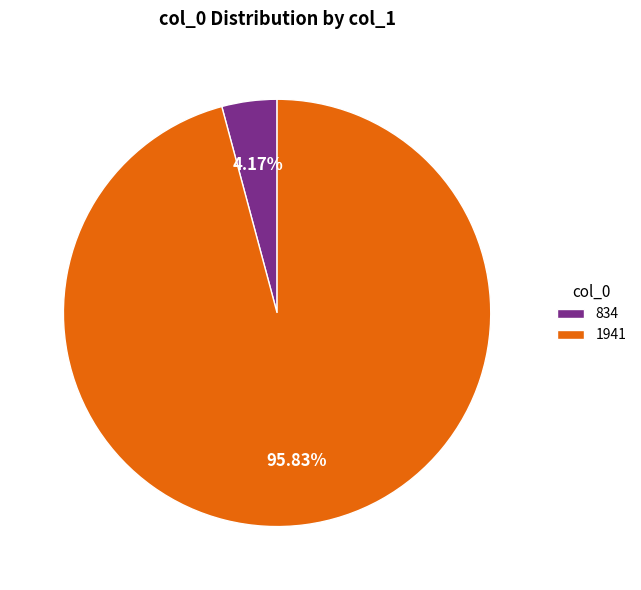

What is the total percentage of 834 and 1941?

100.0%